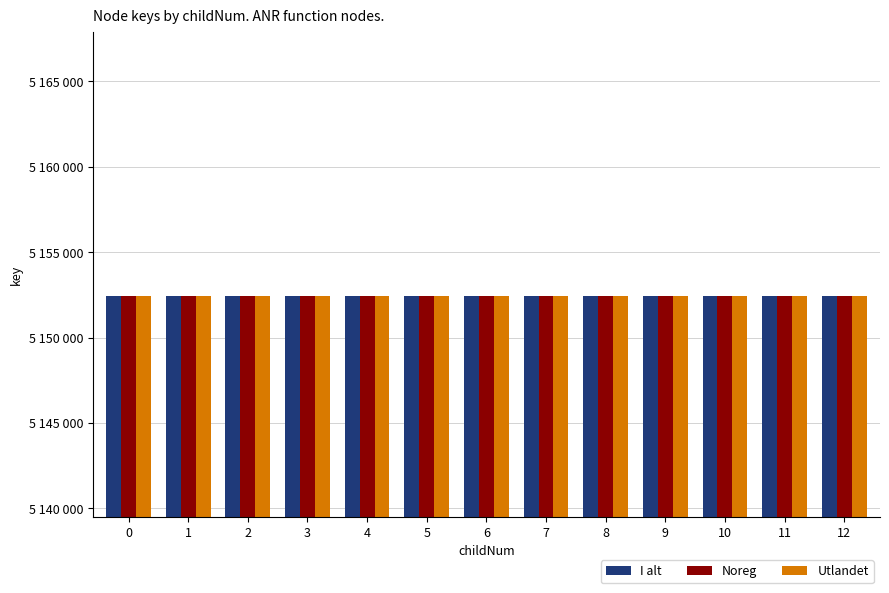

Does the chart contain stacked bars?

No